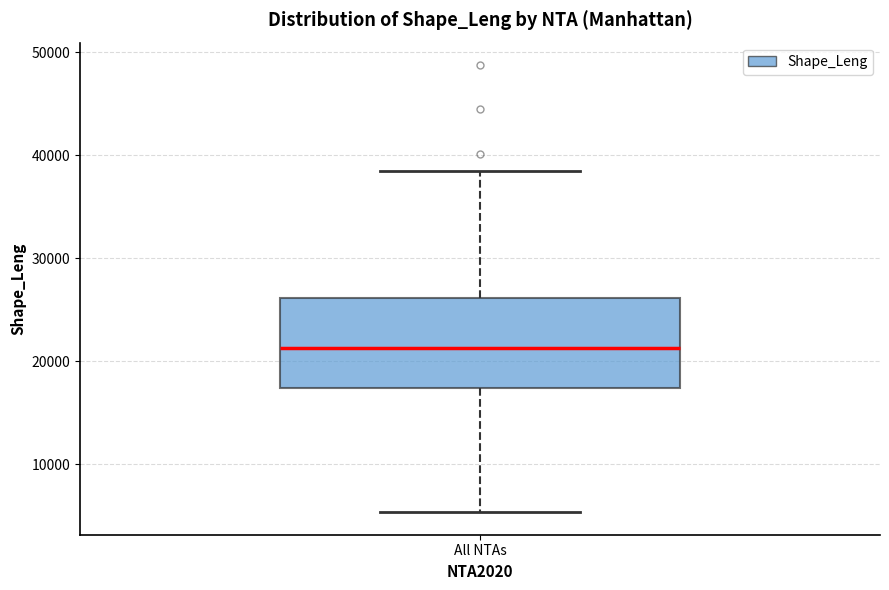

Transcribe this box plot: give where the median line is, the range the box spans, and where the two whiskers end, as read against the y-axis. The values are not printed on the chart, so give them approximately, as read against the axis.

median 21000, box 17000 to 26000, whiskers 5000 to 38000